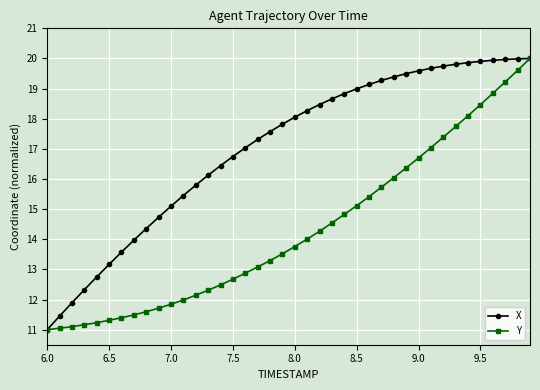

What is the value of the X point at the 39th from the left?

20.0